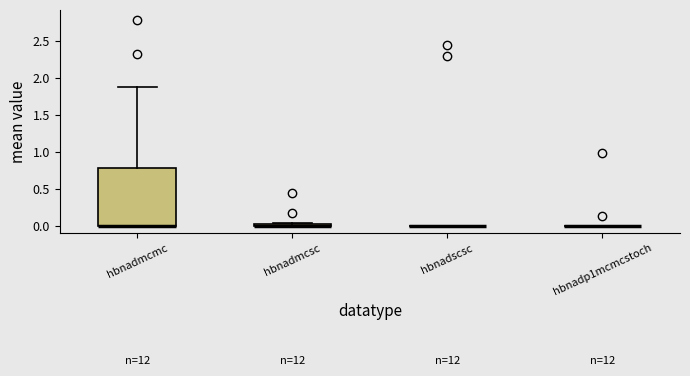

Which box is the tallest, from its lower edge to its upper edge?

hbnadmcmc